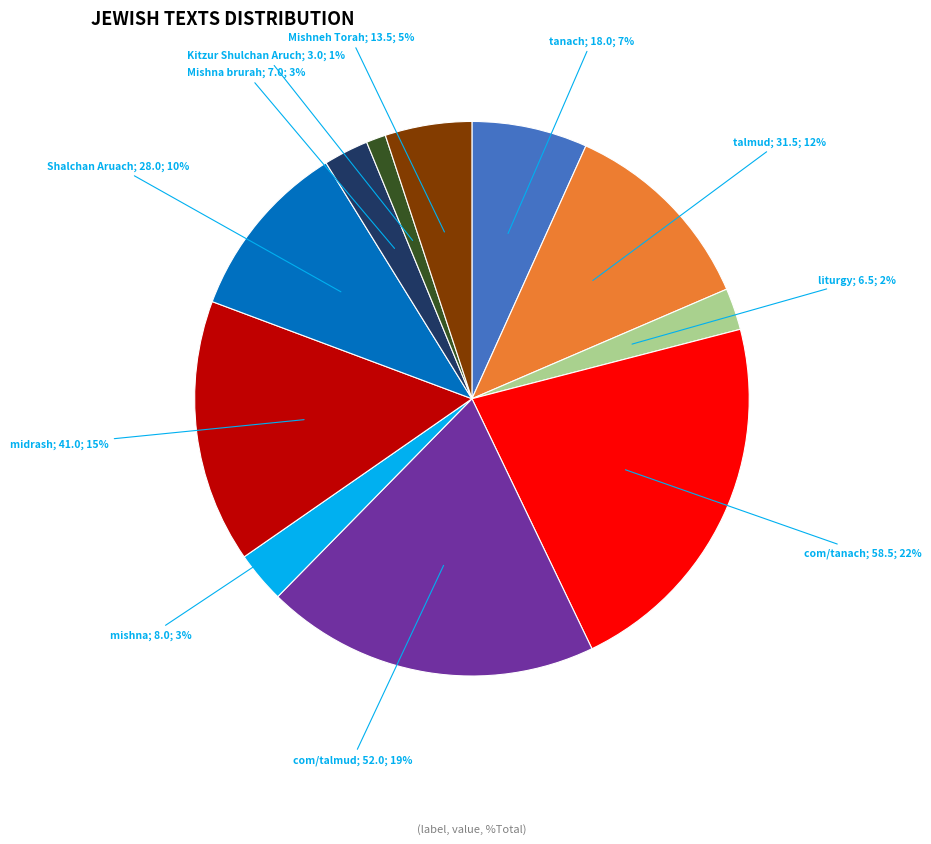

How many slices are in this pie chart?

11